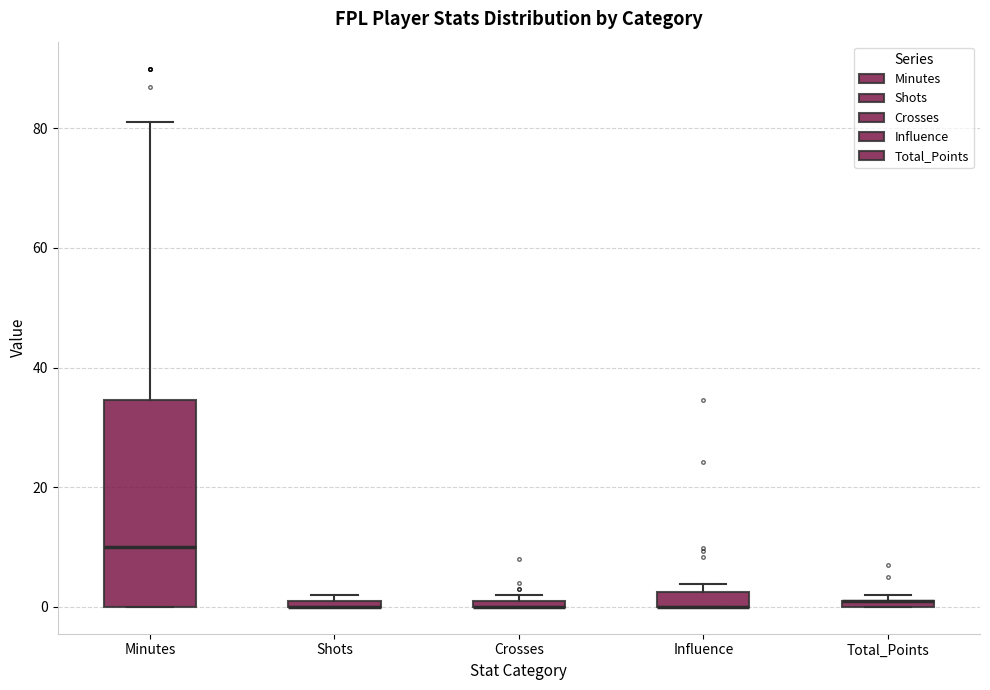

Where is the lower edge of the box for Influence on the y-axis? The values are not printed on the chart, so give them approximately, as read against the axis.

0